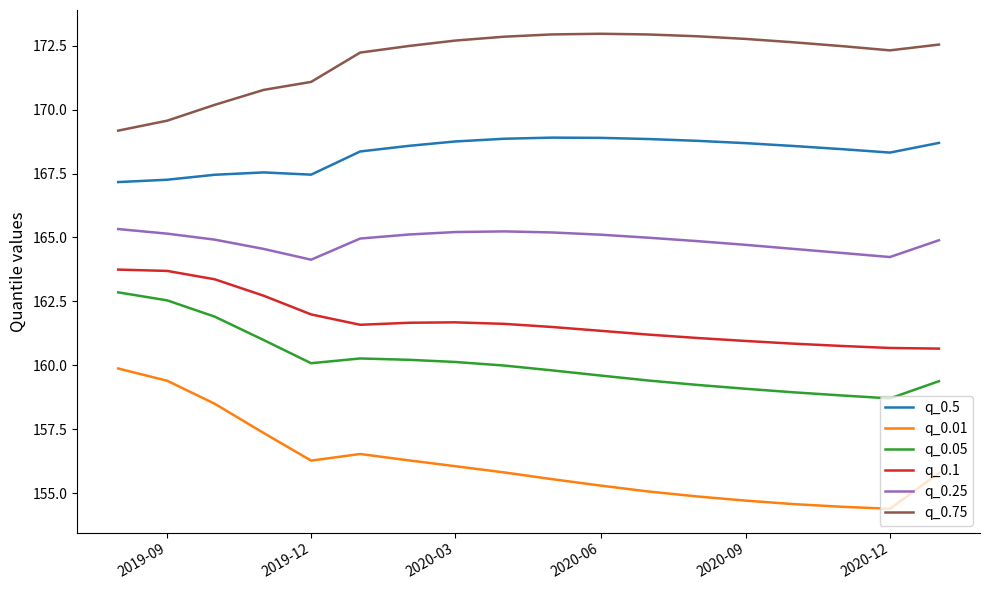

True or false: q_0.1 and q_0.75 intersect in this chart.

False